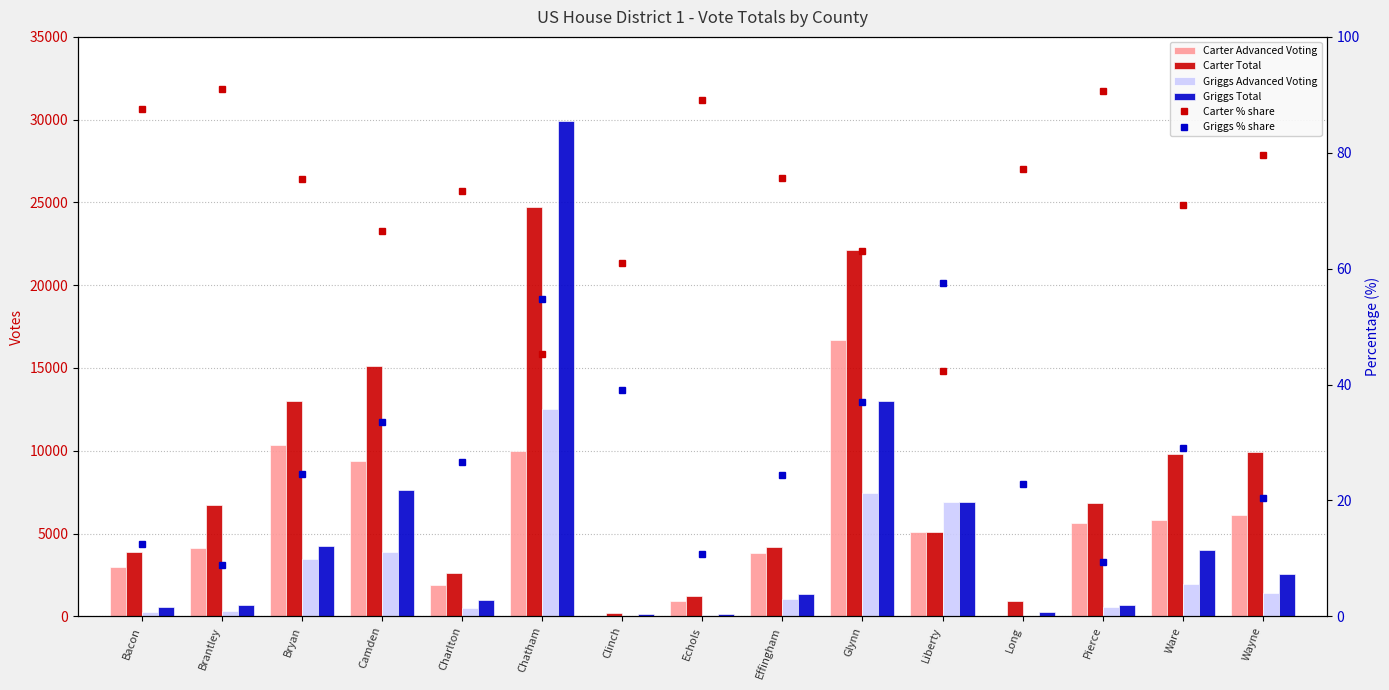

Which category has the lowest value in the Griggs % share series?

Brantley